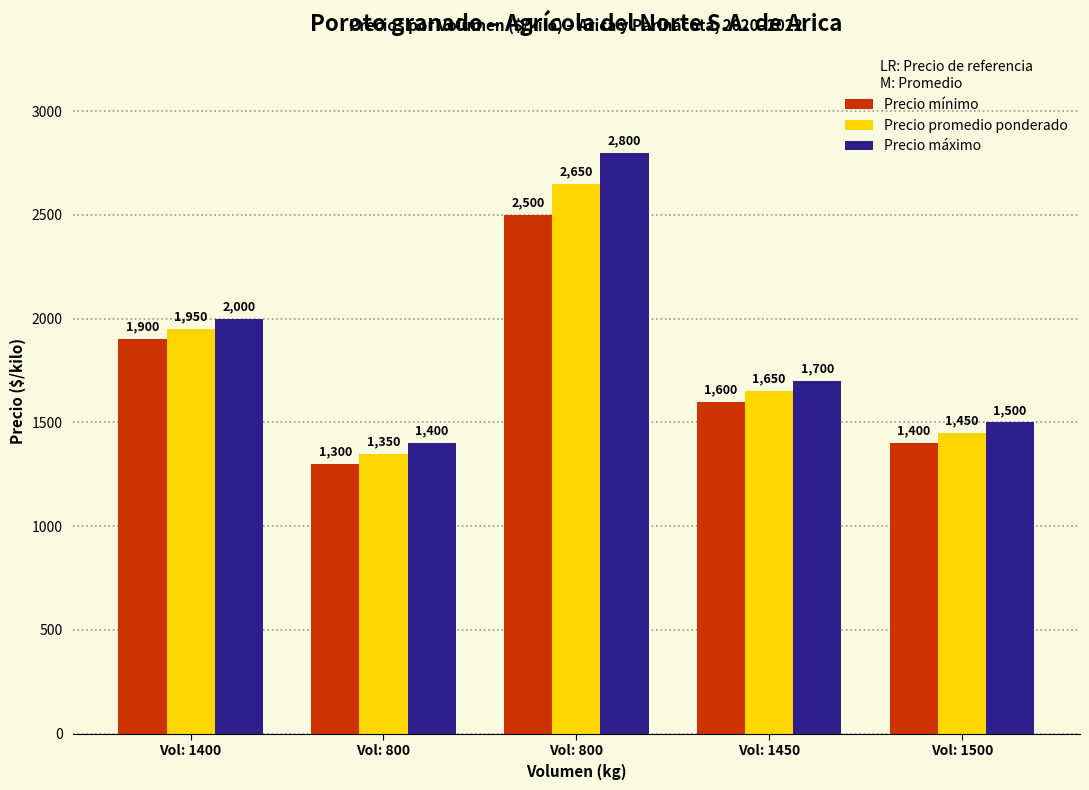

What are all the series names shown in the legend?

Precio mínimo, Precio promedio ponderado, Precio máximo